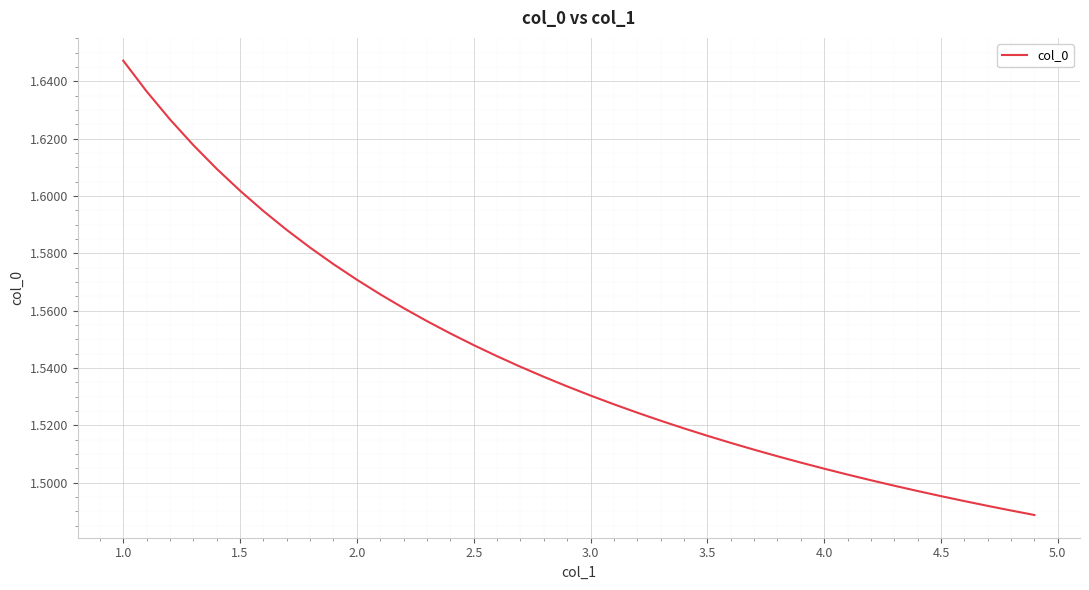

How many lines are shown in the chart?

1